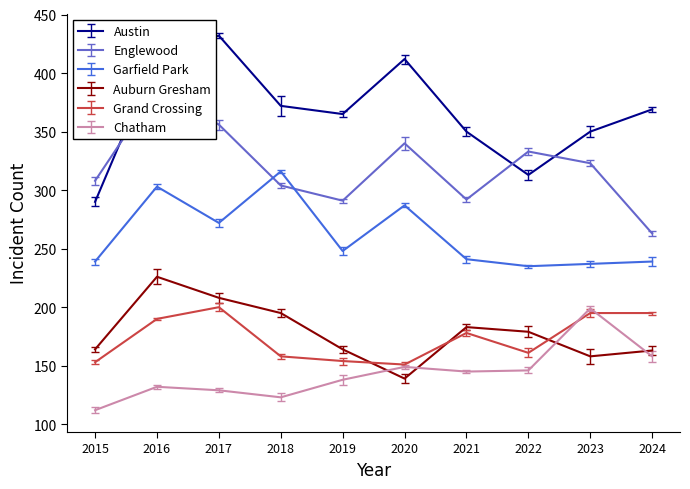

What is the sum of all Grand Crossing values?

1735